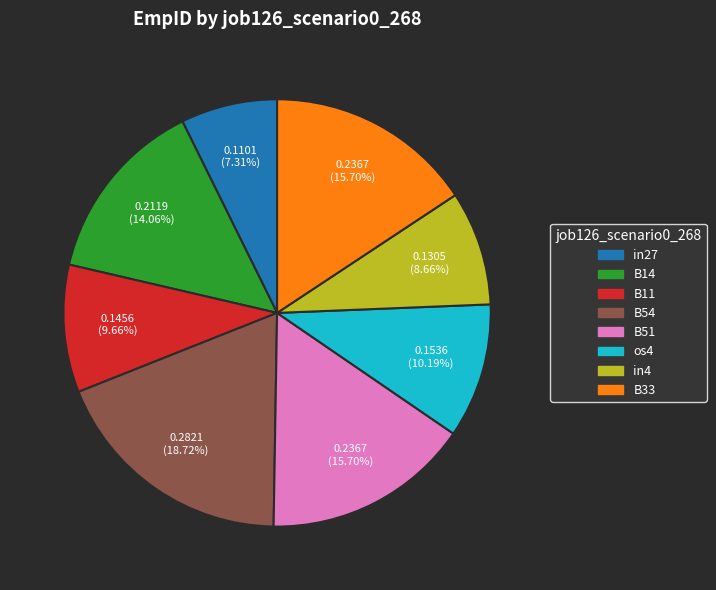

Is there any slice that represents more than half of the pie?

No